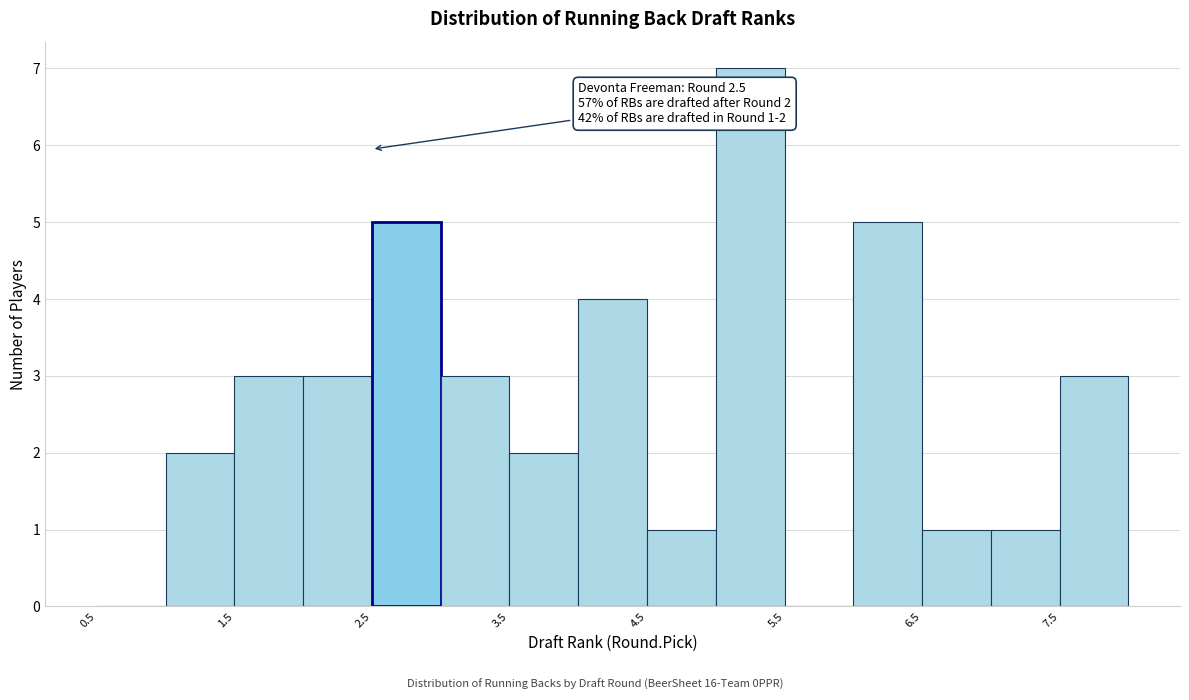

Over which range of the x-axis is the bar tallest?

5.0 to 5.5